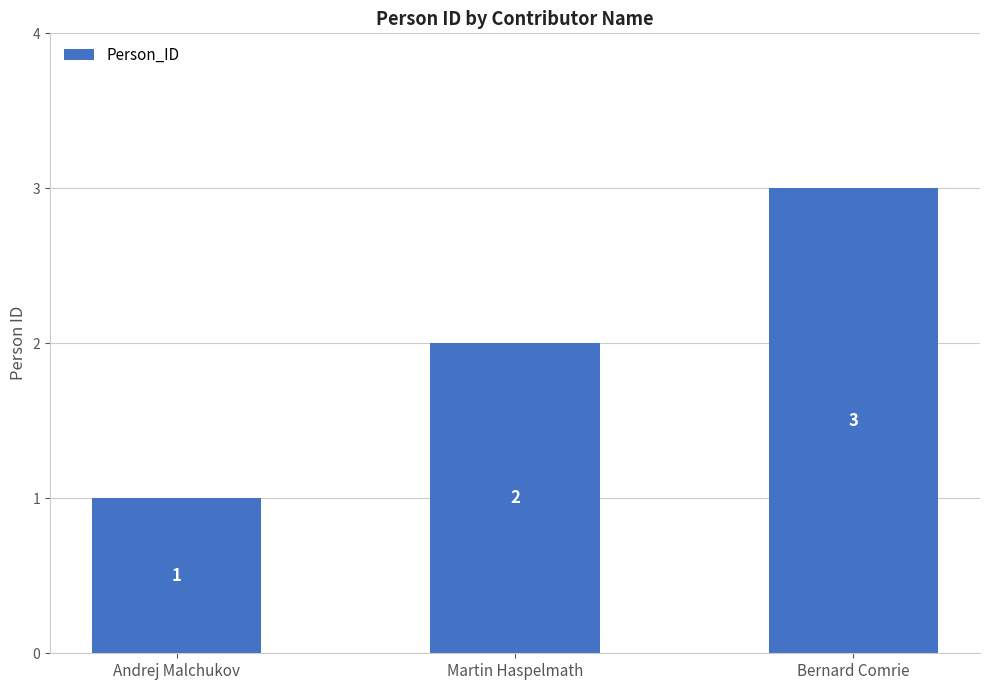

What is the label of the 1st bar from the left?

Andrej Malchukov